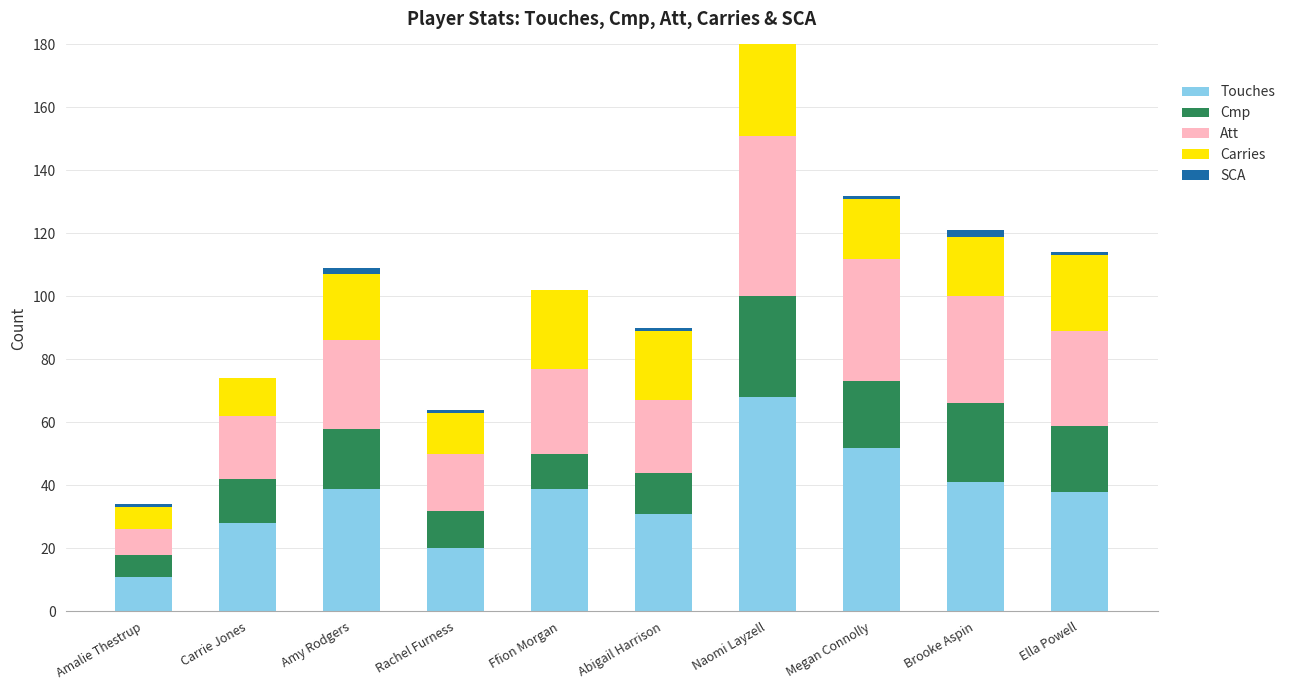

Which category has the highest value in the Touches series?

Naomi Layzell